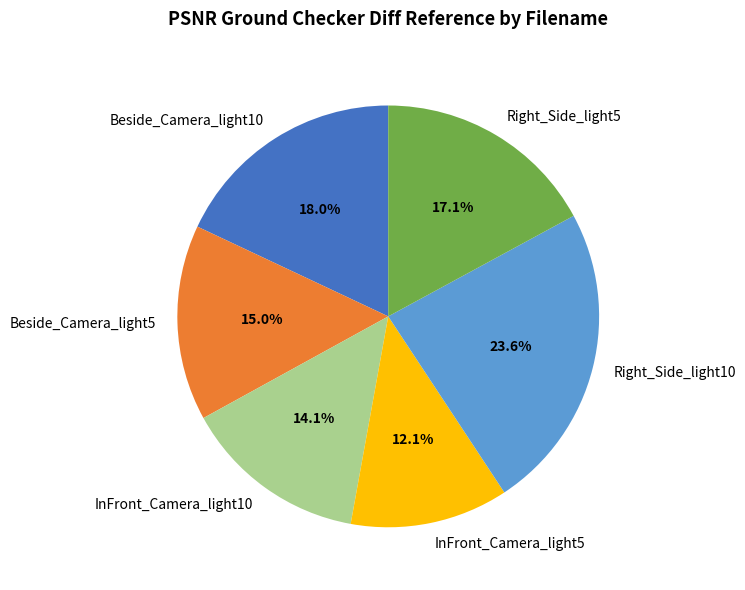

Do Beside_Camera_light10 and InFront_Camera_light10 together represent more than half of the pie?

No